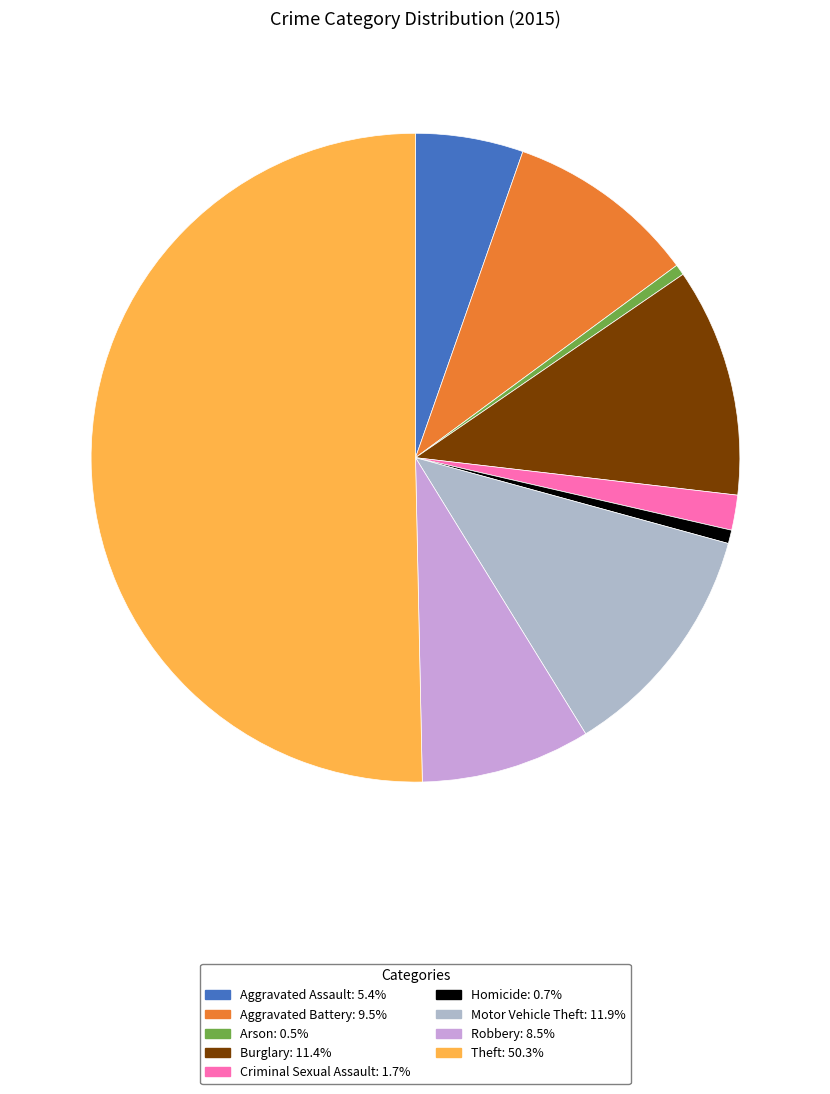

Which slice is the largest?

Theft